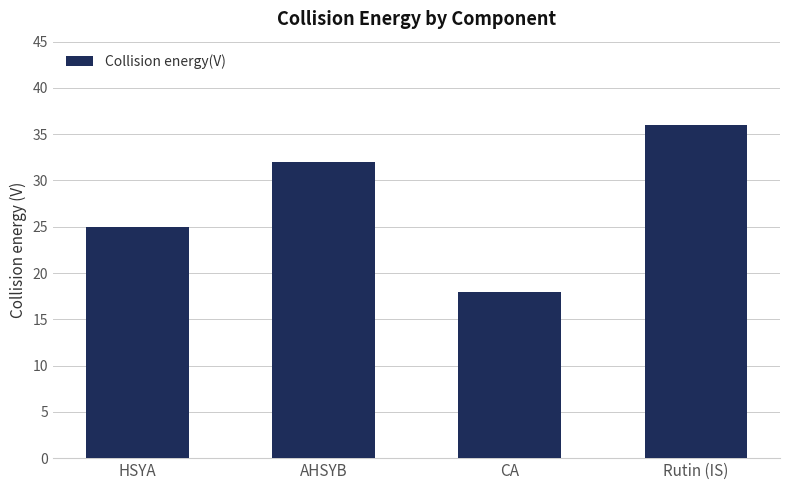

List the labels in order of value, largest first.

Rutin (IS), AHSYB, HSYA, CA